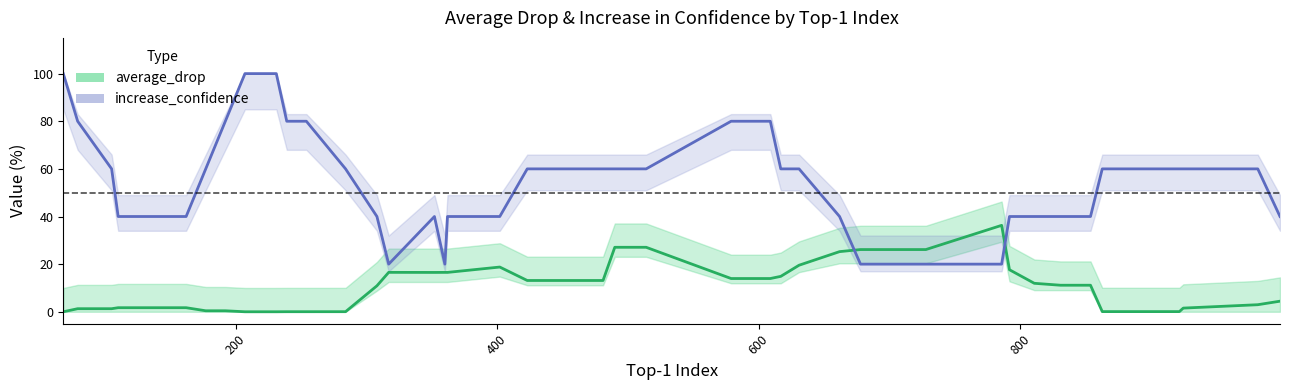

Read the average_drop value at 200.

1.3